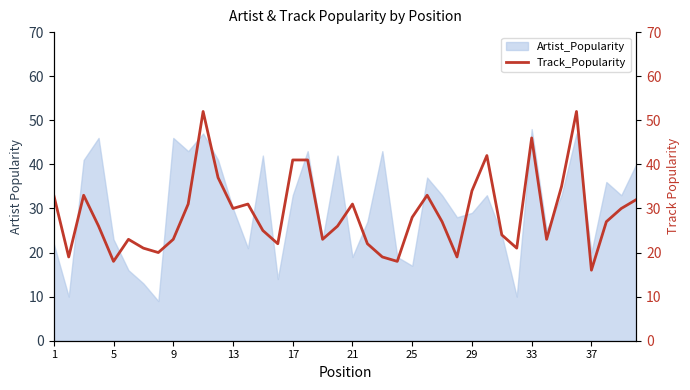

The value of Artist_Popularity at 1 is 22. True or false?

True